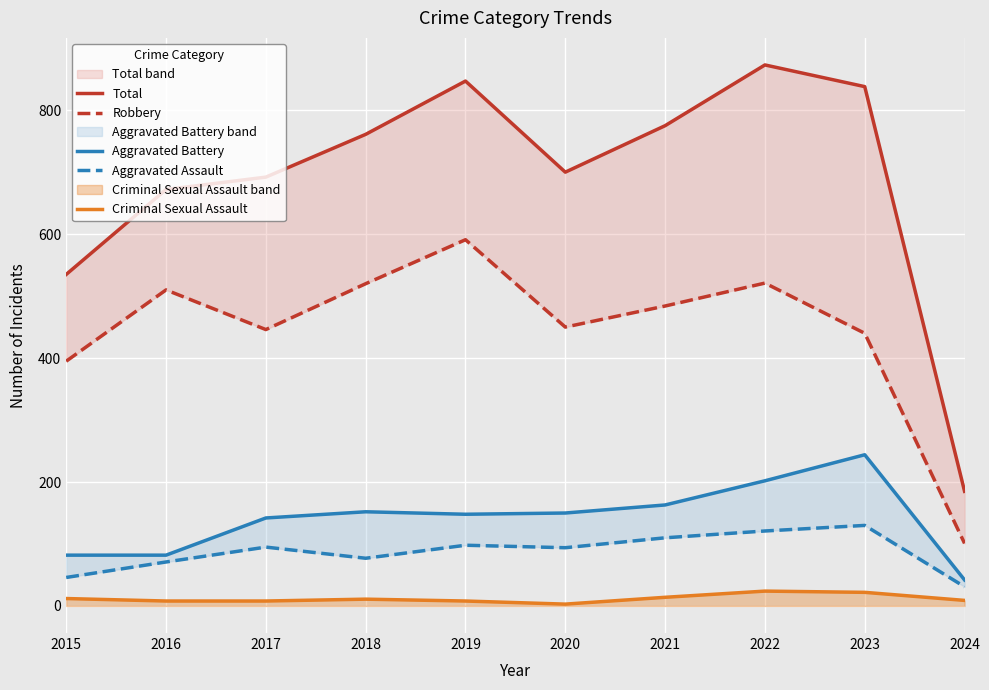

At 2024, list the series in order from smallest to largest.

Criminal Sexual Assault, Aggravated Assault, Aggravated Battery, Robbery, Total